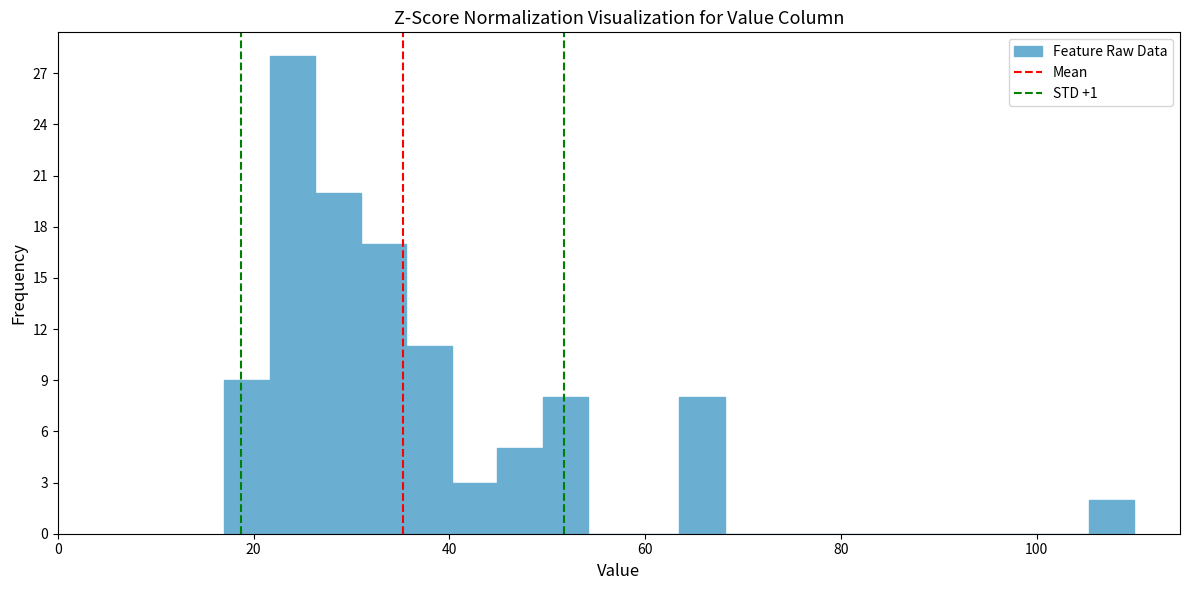

Read against the x-axis, roughly where is the centre of the tallest bar?

24